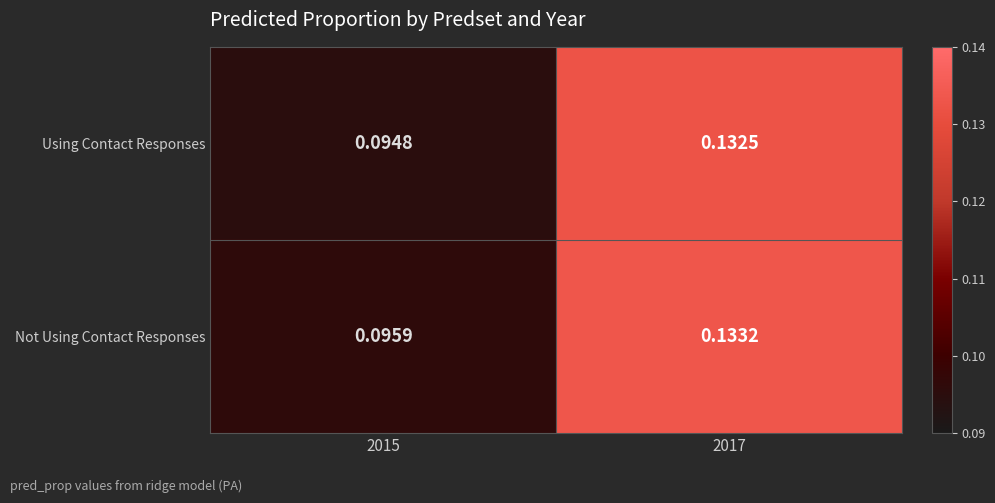

Which series has the largest range (max minus min)?

Using Contact Responses